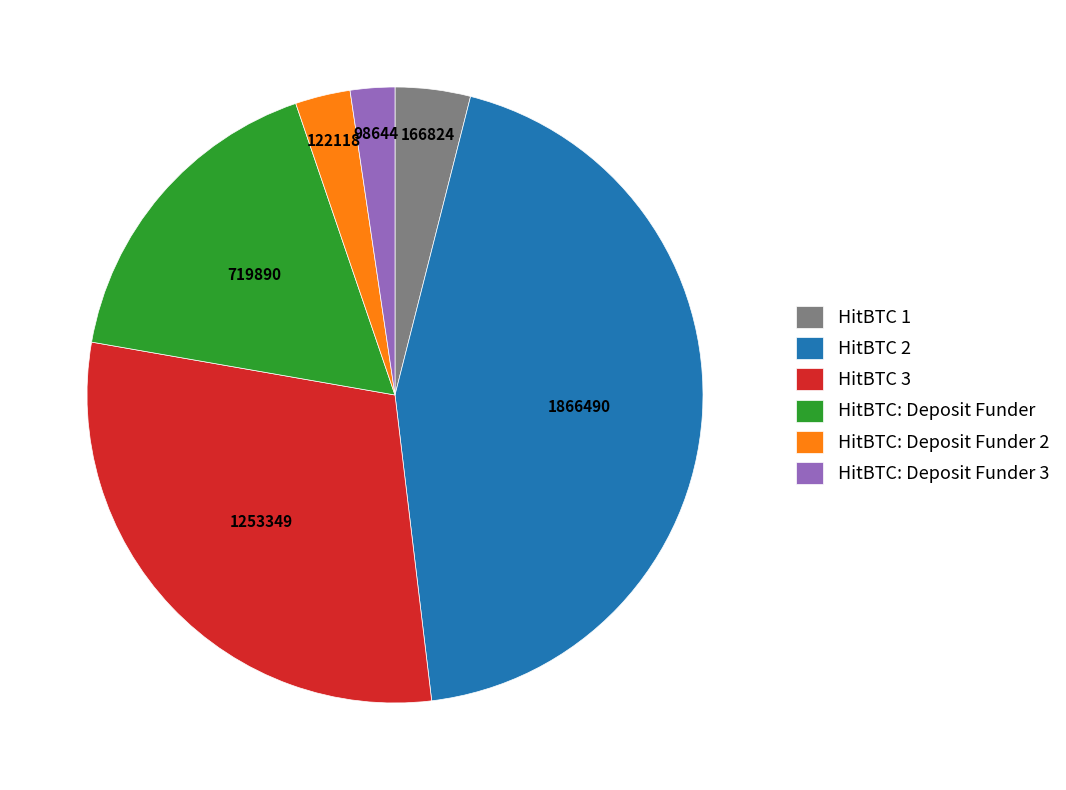

The HitBTC: Deposit Funder 3 slice represents 2% of the pie. True or false?

True